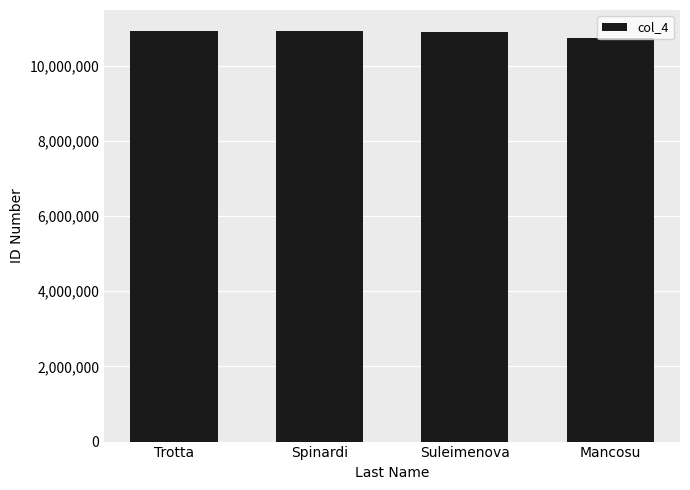

Does the chart contain any negative values?

No